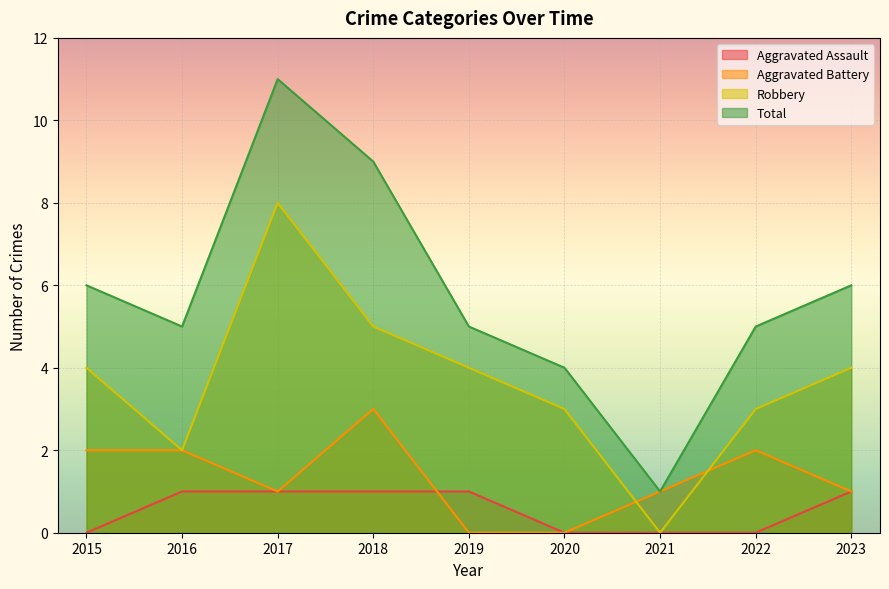

What is the difference between the maximum and second lowest values in the Aggravated Battery series?

3